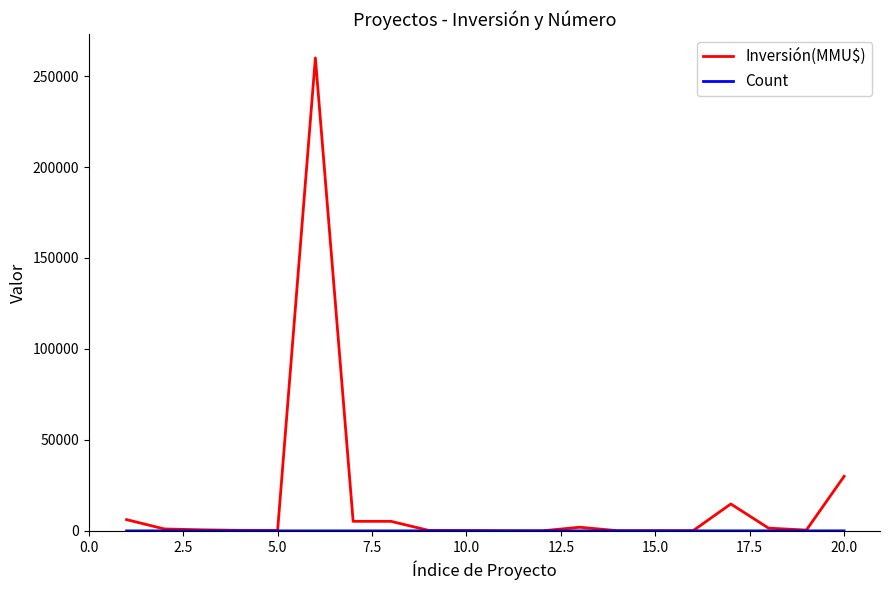

How many categories are shown in the chart?

20